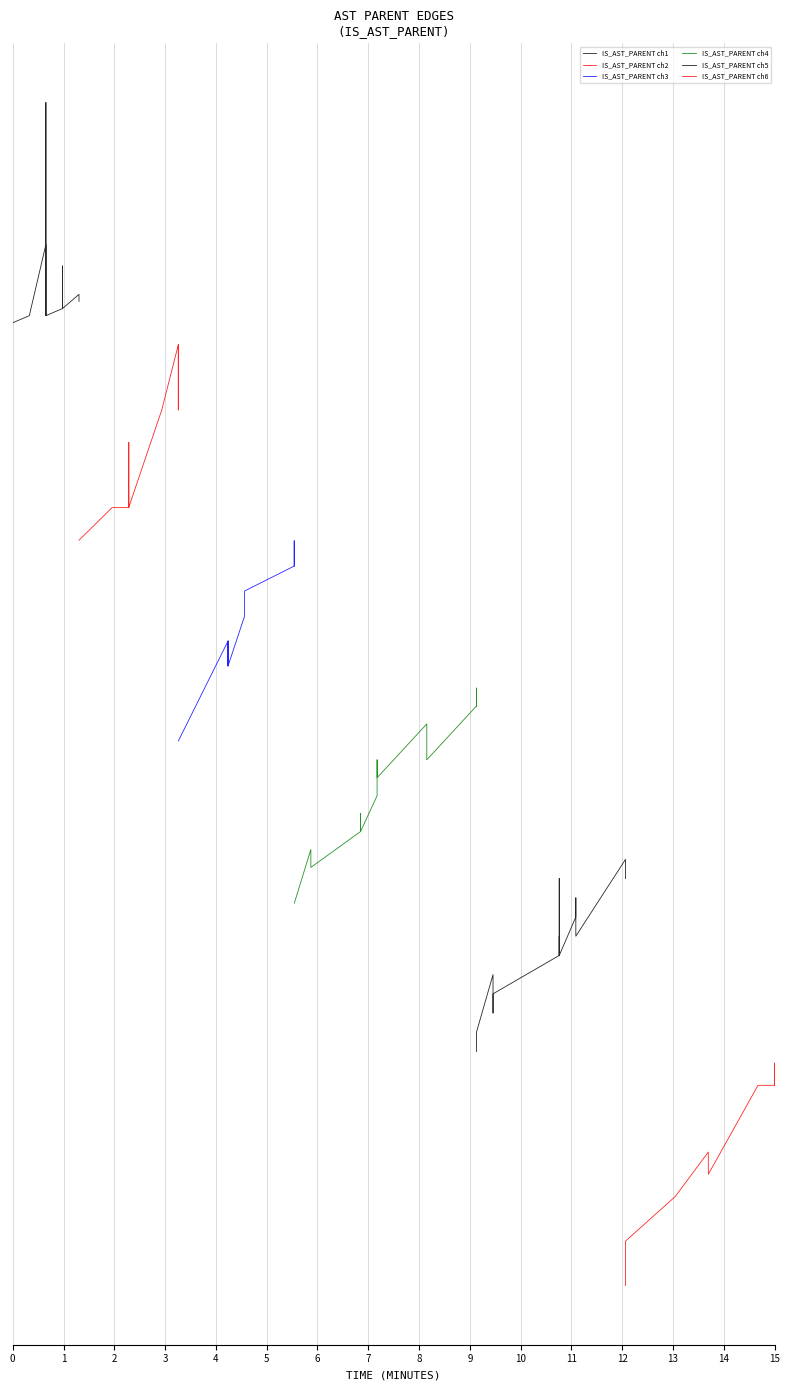

What is the value of the IS_AST_PARENT ch3 point at the 8th from the left?

8.3